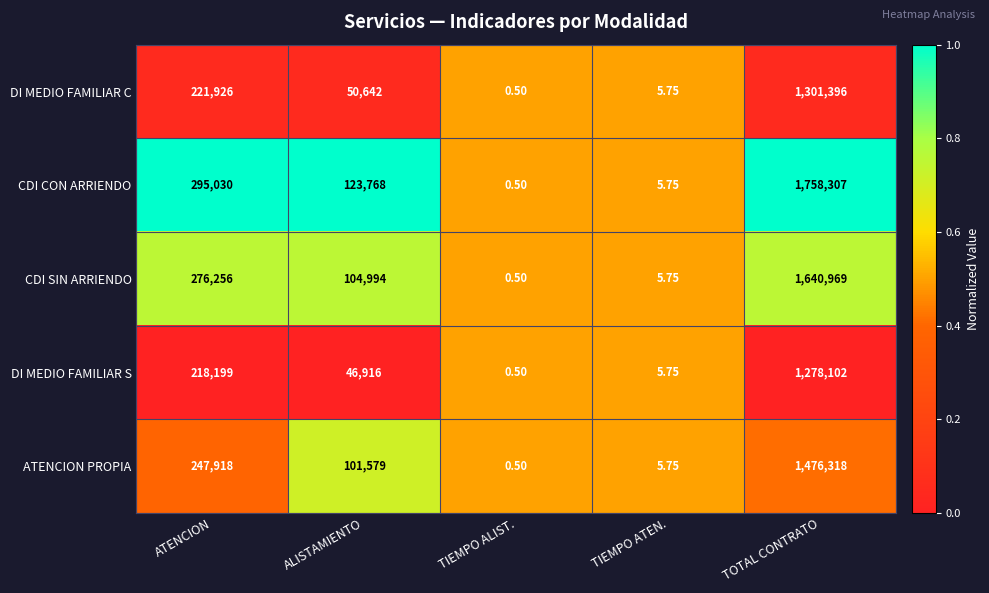

List the series in order of their peak value, lowest first.

DI MEDIO FAMILIAR S, DI MEDIO FAMILIAR C, ATENCION PROPIA, CDI SIN ARRIENDO, CDI CON ARRIENDO